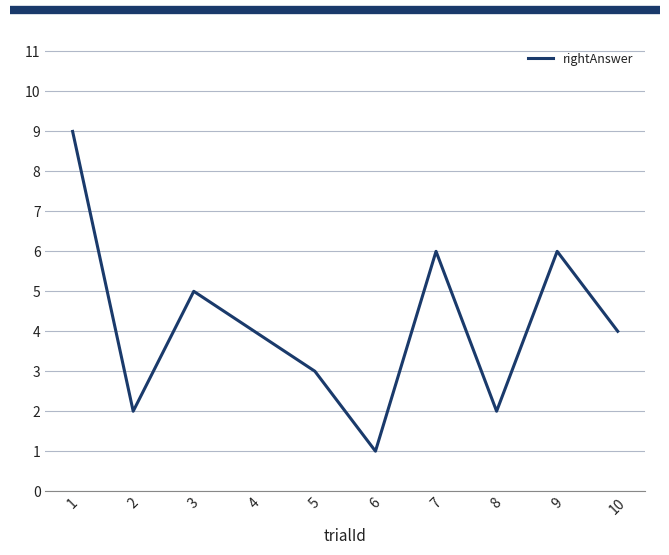

What is the average value?

4